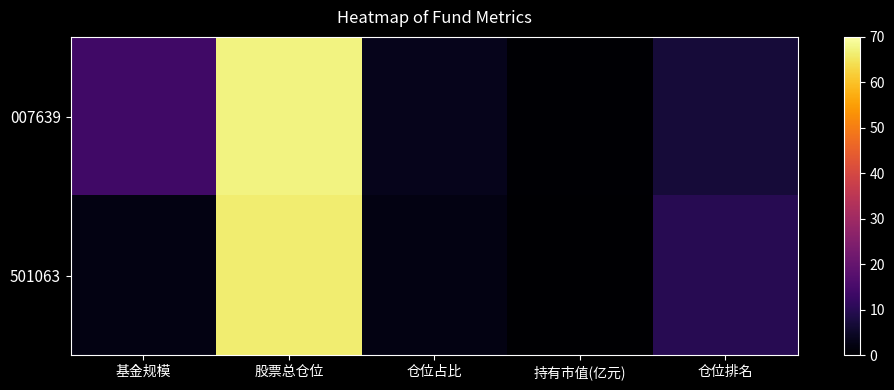

Which series has the largest range (max minus min)?

007639